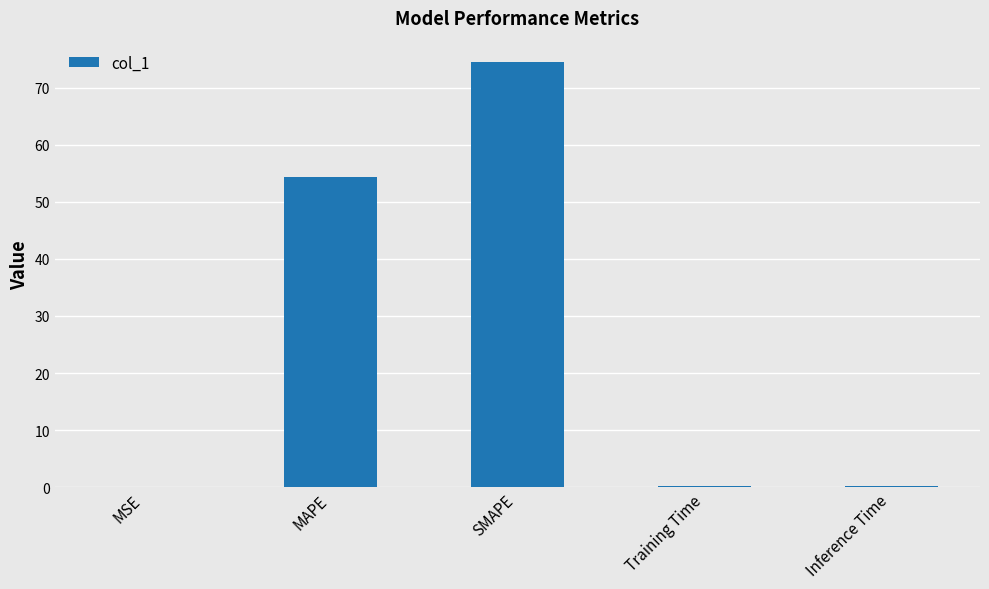

Are the bars horizontal?

No